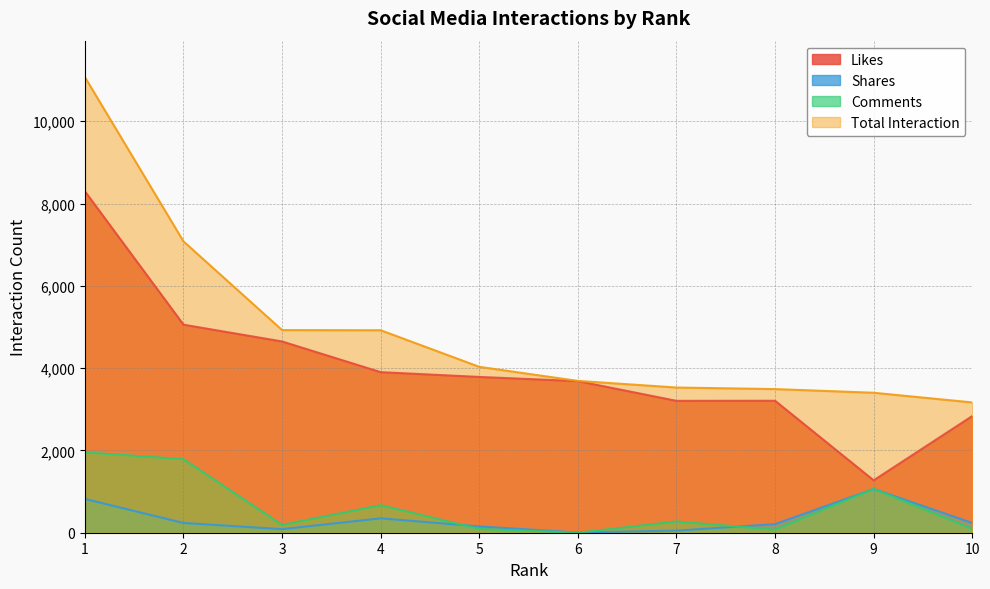

True or false: Comments has more than 2 points higher than both neighbors.

True